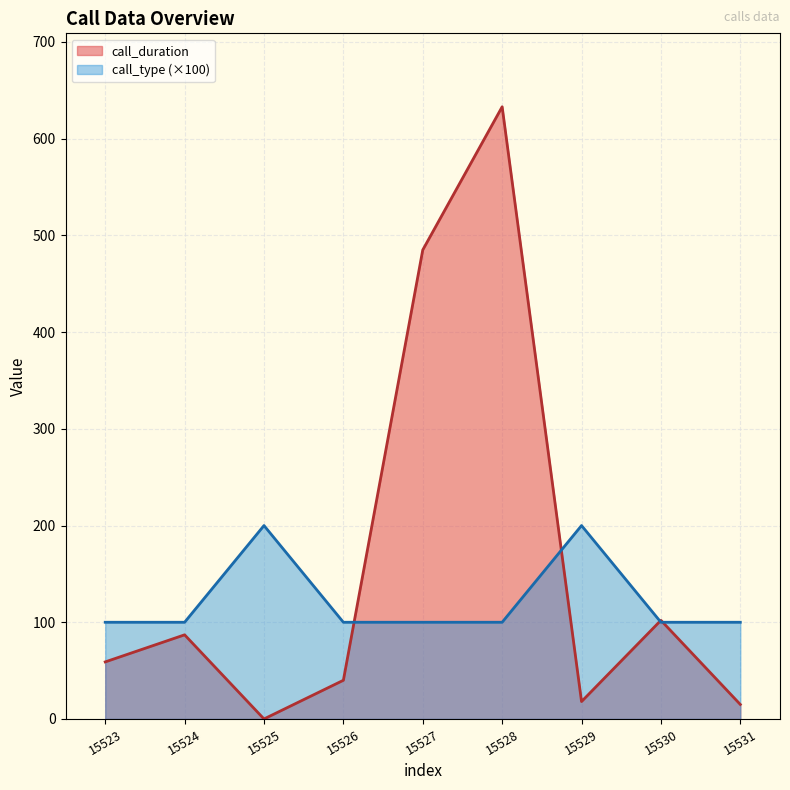

The value of call_duration at 15523 is 59. True or false?

True